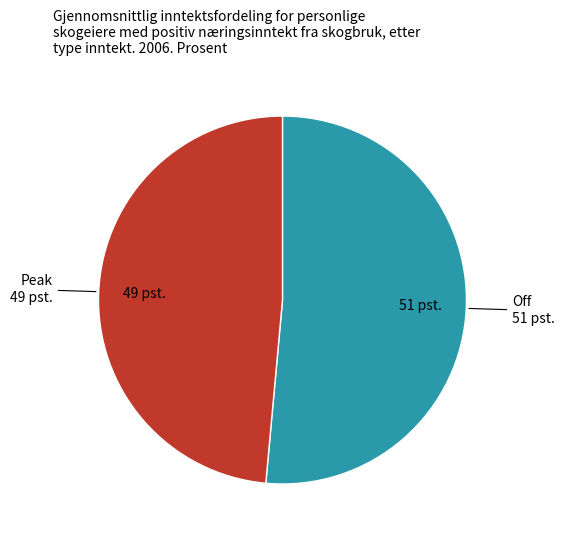

What is the smallest slice in the pie chart?

Peak